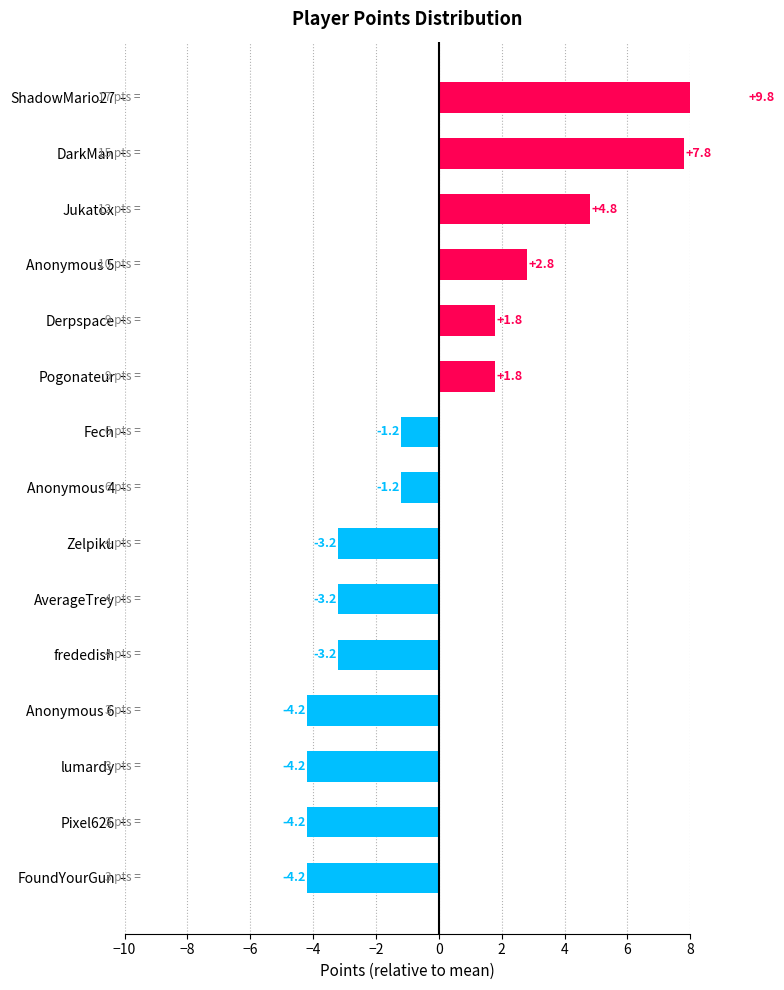

Reading right to left, what are all the values shown in this chart?

9.8	7.8	4.8	2.8	1.8	1.8	-1.2	-1.2	-3.2	-3.2	-3.2	-4.2	-4.2	-4.2	-4.2